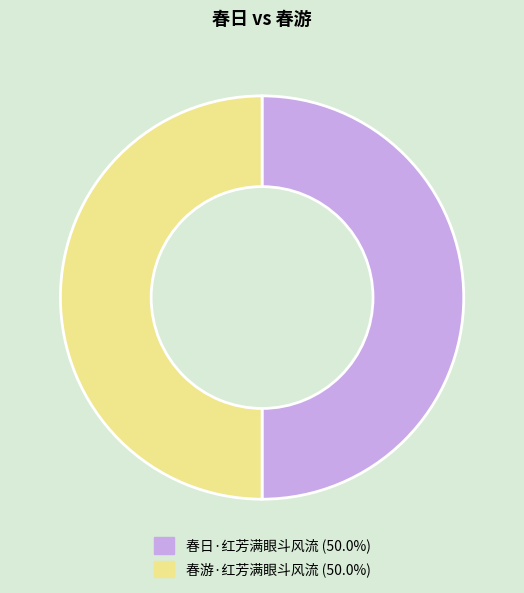

Do 春日·红芳满眼斗风流 and 春游·红芳满眼斗风流 together represent more than half of the pie?

Yes